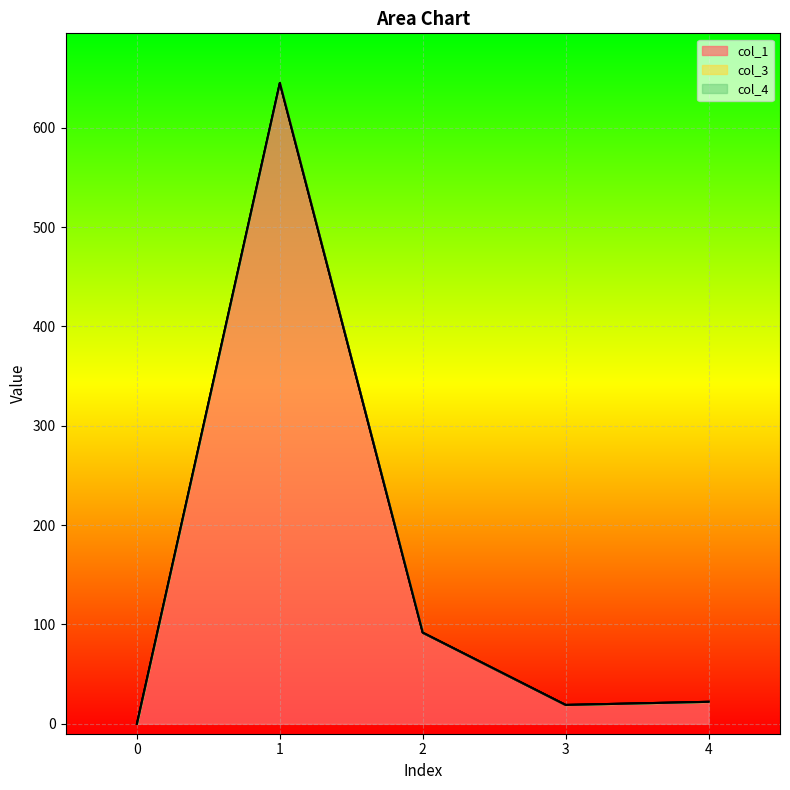

What are all the series names shown in the legend?

col_1, col_3, col_4